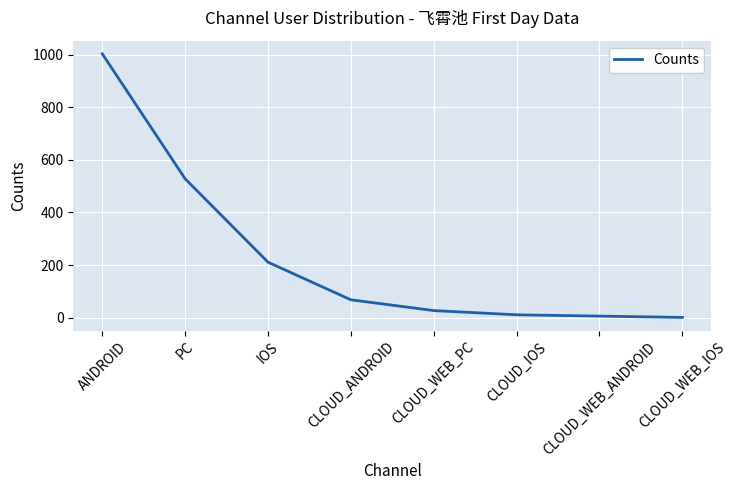

True or false: the data shows 11 at CLOUD_IOS.

True